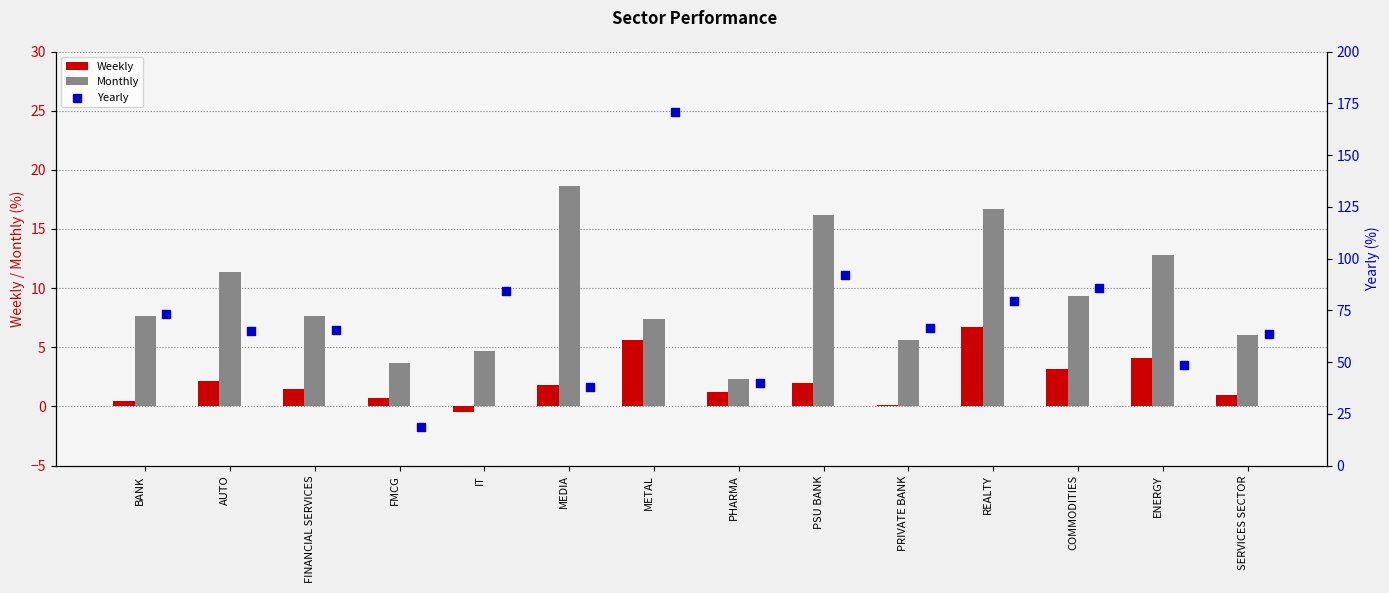

Which series has the widest spread of Y values?

Yearly